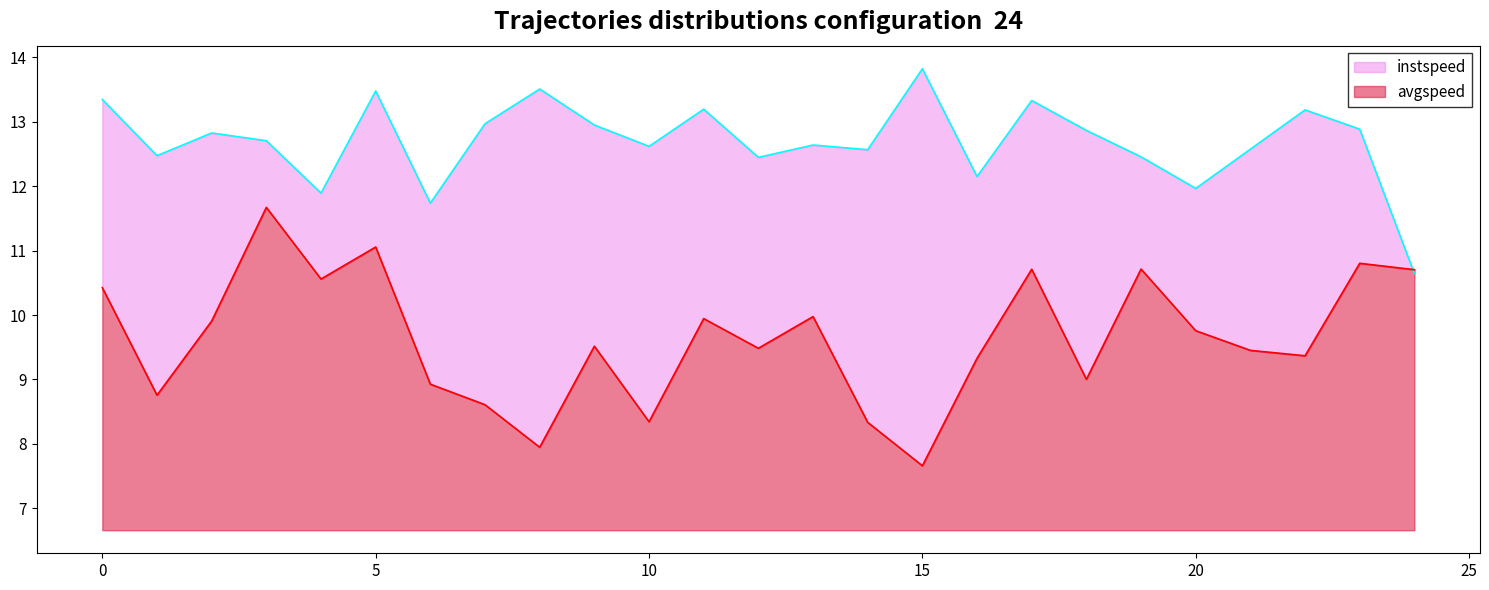

After their last crossing, which series has the higher values: instspeed line or avgspeed line?

avgspeed line